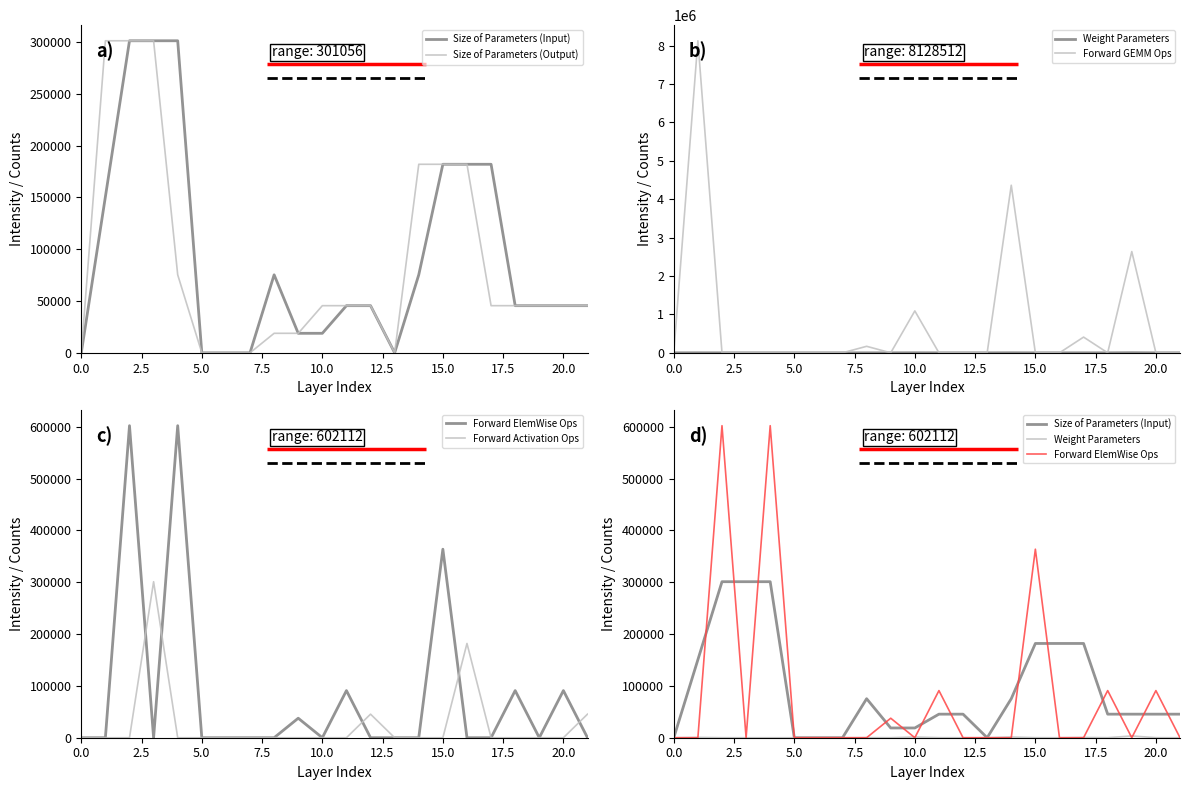

What position from the right is 0.0?

22